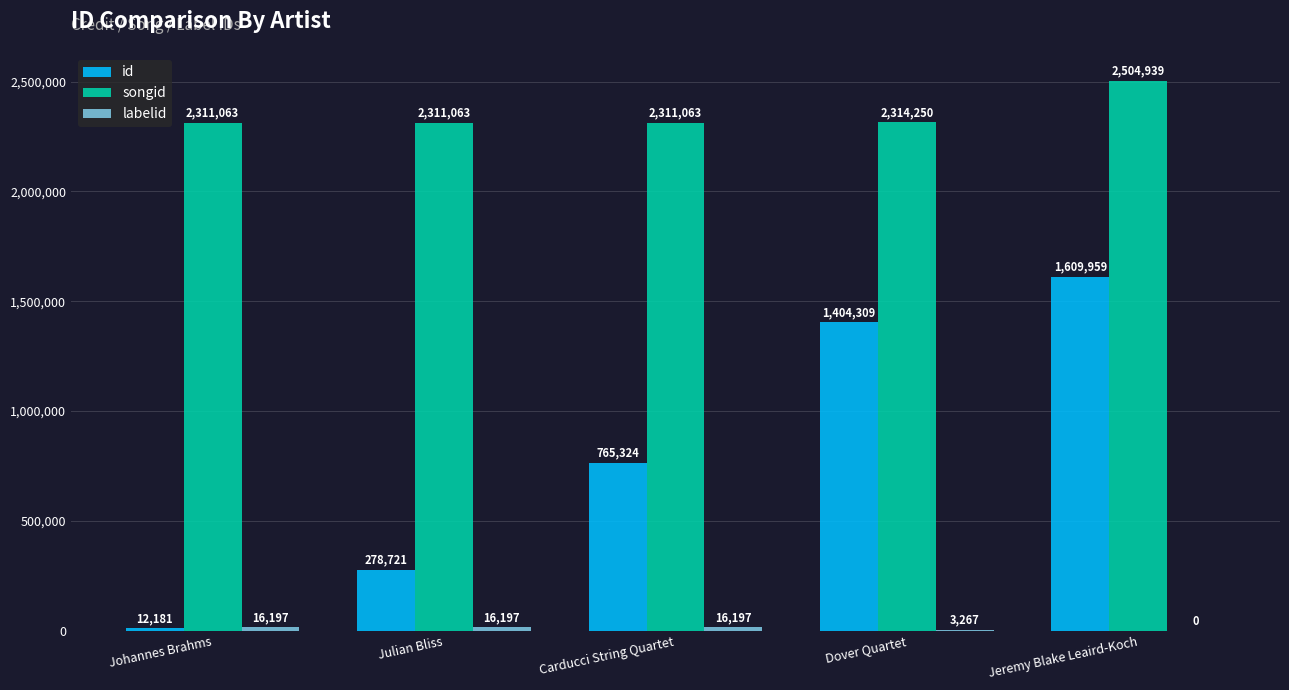

Read the id value at Jeremy Blake Leaird-Koch, to the nearest 50.

1609950